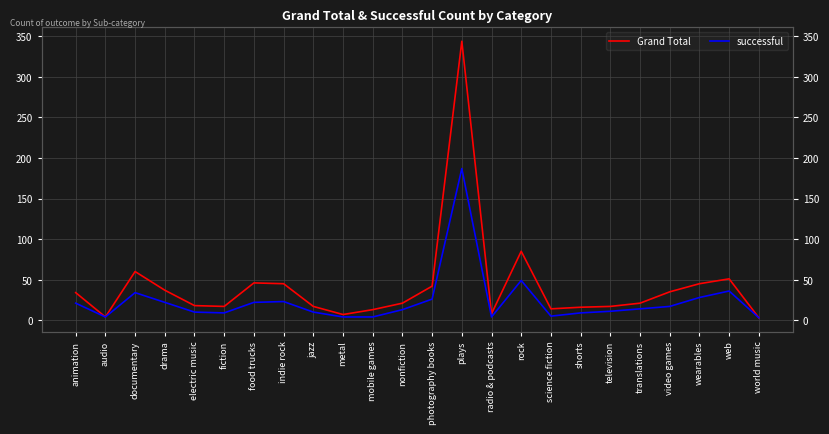

Rank the series by their average value, from highest to lowest.

Grand Total, successful